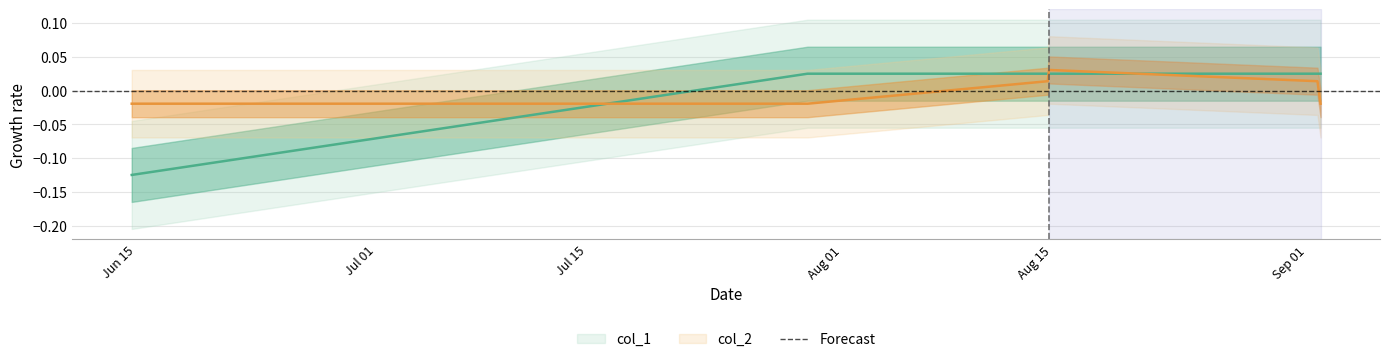

True or false: col_2 and col_1 cross at least once.

True